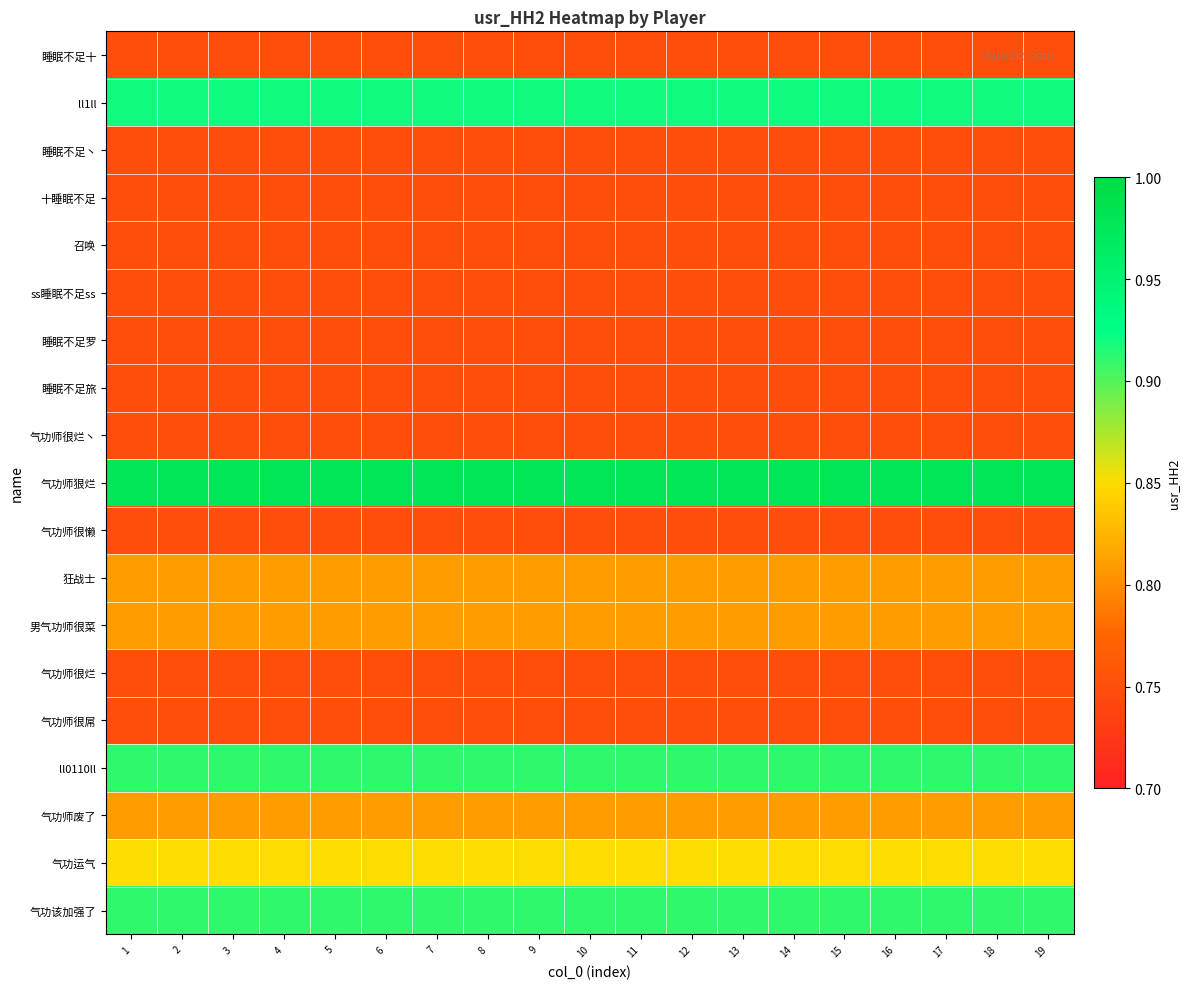

Reading left to right, extract all data points from this chart.

睡眠不足十: 1=0.8	2=0.8	3=0.8	4=0.8	5=0.8	6=0.8	7=0.8	8=0.8	9=0.8	10=0.8	11=0.8	12=0.8	13=0.8	14=0.8	15=0.8	16=0.8	17=0.8	18=0.8	19=0.8
ll1ll: 1=0.9	2=0.9	3=0.9	4=0.9	5=0.9	6=0.9	7=0.9	8=0.9	9=0.9	10=0.9	11=0.9	12=0.9	13=0.9	14=0.9	15=0.9	16=0.9	17=0.9	18=0.9	19=0.9
睡眠不足丶: 1=0.8	2=0.8	3=0.8	4=0.8	5=0.8	6=0.8	7=0.8	8=0.8	9=0.8	10=0.8	11=0.8	12=0.8	13=0.8	14=0.8	15=0.8	16=0.8	17=0.8	18=0.8	19=0.8
十睡眠不足: 1=0.8	2=0.8	3=0.8	4=0.8	5=0.8	6=0.8	7=0.8	8=0.8	9=0.8	10=0.8	11=0.8	12=0.8	13=0.8	14=0.8	15=0.8	16=0.8	17=0.8	18=0.8	19=0.8
召唤: 1=0.8	2=0.8	3=0.8	4=0.8	5=0.8	6=0.8	7=0.8	8=0.8	9=0.8	10=0.8	11=0.8	12=0.8	13=0.8	14=0.8	15=0.8	16=0.8	17=0.8	18=0.8	19=0.8
ss睡眠不足ss: 1=0.8	2=0.8	3=0.8	4=0.8	5=0.8	6=0.8	7=0.8	8=0.8	9=0.8	10=0.8	11=0.8	12=0.8	13=0.8	14=0.8	15=0.8	16=0.8	17=0.8	18=0.8	19=0.8
睡眠不足罗: 1=0.8	2=0.8	3=0.8	4=0.8	5=0.8	6=0.8	7=0.8	8=0.8	9=0.8	10=0.8	11=0.8	12=0.8	13=0.8	14=0.8	15=0.8	16=0.8	17=0.8	18=0.8	19=0.8
睡眠不足旅: 1=0.8	2=0.8	3=0.8	4=0.8	5=0.8	6=0.8	7=0.8	8=0.8	9=0.8	10=0.8	11=0.8	12=0.8	13=0.8	14=0.8	15=0.8	16=0.8	17=0.8	18=0.8	19=0.8
气功师很烂丶: 1=0.8	2=0.8	3=0.8	4=0.8	5=0.8	6=0.8	7=0.8	8=0.8	9=0.8	10=0.8	11=0.8	12=0.8	13=0.8	14=0.8	15=0.8	16=0.8	17=0.8	18=0.8	19=0.8
气功师狠烂: 1=1.0	2=1.0	3=1.0	4=1.0	5=1.0	6=1.0	7=1.0	8=1.0	9=1.0	10=1.0	11=1.0	12=1.0	13=1.0	14=1.0	15=1.0	16=1.0	17=1.0	18=1.0	19=1.0
气功师很懒: 1=0.8	2=0.8	3=0.8	4=0.8	5=0.8	6=0.8	7=0.8	8=0.8	9=0.8	10=0.8	11=0.8	12=0.8	13=0.8	14=0.8	15=0.8	16=0.8	17=0.8	18=0.8	19=0.8
狂战士: 1=0.8	2=0.8	3=0.8	4=0.8	5=0.8	6=0.8	7=0.8	8=0.8	9=0.8	10=0.8	11=0.8	12=0.8	13=0.8	14=0.8	15=0.8	16=0.8	17=0.8	18=0.8	19=0.8
男气功师很菜: 1=0.8	2=0.8	3=0.8	4=0.8	5=0.8	6=0.8	7=0.8	8=0.8	9=0.8	10=0.8	11=0.8	12=0.8	13=0.8	14=0.8	15=0.8	16=0.8	17=0.8	18=0.8	19=0.8
气功师很烂: 1=0.8	2=0.8	3=0.8	4=0.8	5=0.8	6=0.8	7=0.8	8=0.8	9=0.8	10=0.8	11=0.8	12=0.8	13=0.8	14=0.8	15=0.8	16=0.8	17=0.8	18=0.8	19=0.8
气功师很屌: 1=0.8	2=0.8	3=0.8	4=0.8	5=0.8	6=0.8	7=0.8	8=0.8	9=0.8	10=0.8	11=0.8	12=0.8	13=0.8	14=0.8	15=0.8	16=0.8	17=0.8	18=0.8	19=0.8
ll0110ll: 1=0.9	2=0.9	3=0.9	4=0.9	5=0.9	6=0.9	7=0.9	8=0.9	9=0.9	10=0.9	11=0.9	12=0.9	13=0.9	14=0.9	15=0.9	16=0.9	17=0.9	18=0.9	19=0.9
气功师废了: 1=0.8	2=0.8	3=0.8	4=0.8	5=0.8	6=0.8	7=0.8	8=0.8	9=0.8	10=0.8	11=0.8	12=0.8	13=0.8	14=0.8	15=0.8	16=0.8	17=0.8	18=0.8	19=0.8
气功运气: 1=0.8	2=0.8	3=0.8	4=0.8	5=0.8	6=0.8	7=0.8	8=0.8	9=0.8	10=0.8	11=0.8	12=0.8	13=0.8	14=0.8	15=0.8	16=0.8	17=0.8	18=0.8	19=0.8
气功该加强了: 1=0.9	2=0.9	3=0.9	4=0.9	5=0.9	6=0.9	7=0.9	8=0.9	9=0.9	10=0.9	11=0.9	12=0.9	13=0.9	14=0.9	15=0.9	16=0.9	17=0.9	18=0.9	19=0.9